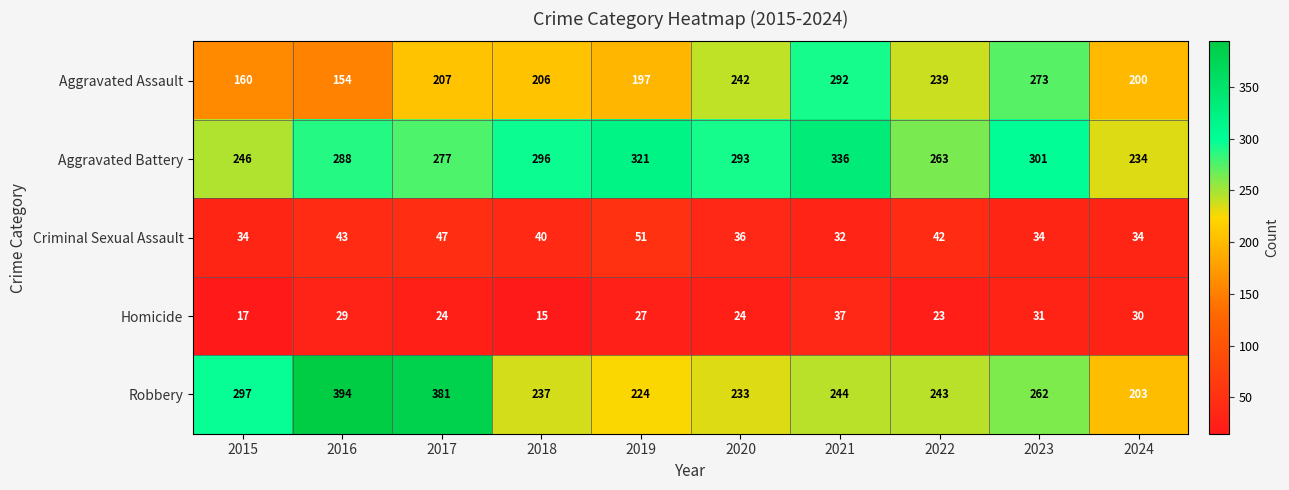

The value of Robbery at 2020 is 233. True or false?

True